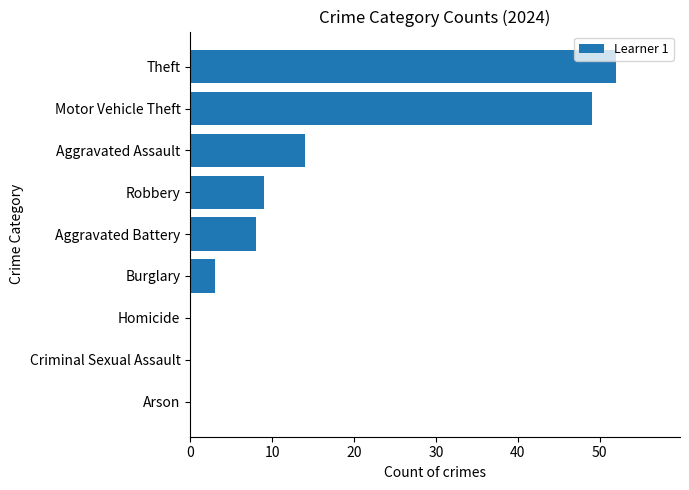

The value at Homicide is -30. True or false?

False